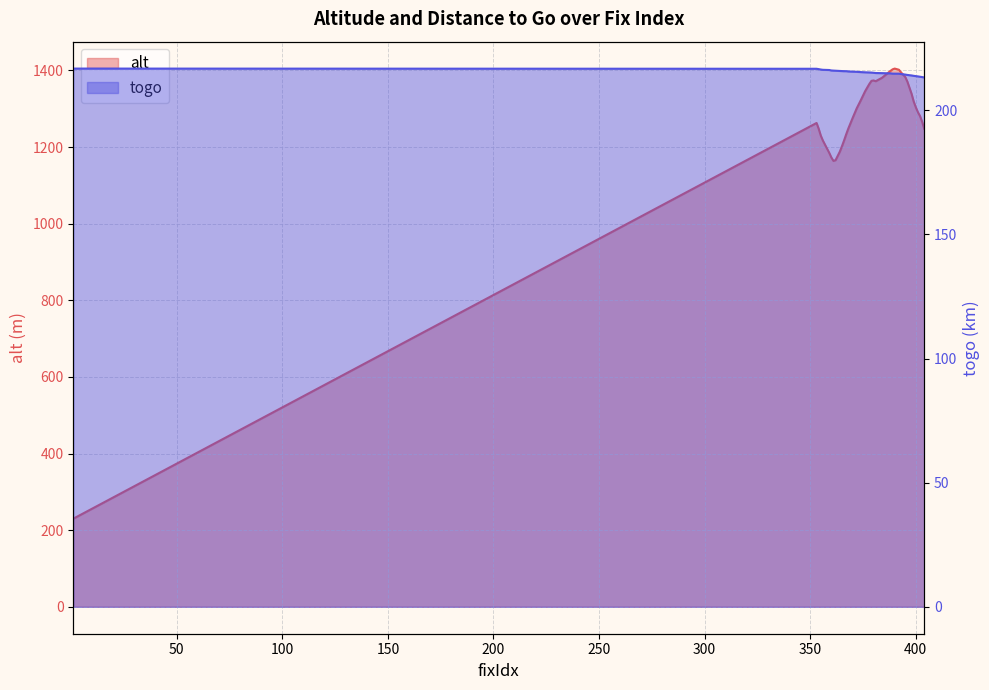

Reading right to left, what are all the values shown in this chart?

alt: 1248.0	1266.0	1281.0	1291.0	1304.0	1319.0	1339.0	1355.0	1371.0	1383.0	1389.0	1395.0	1402.0	1405.0	1403.0	1399.0	1390.0	1381.0	1372.0	1374.0	1373.0	1365.0	1346.0	1323.0	1301.0	1275.0	1248.0	1233.0	1217.0	1202.0	1188.0	1166.0	1164.0	1173.0	1185.0	1217.0	1230.0	1248.0	1263.0	230.0
togo: 213.3	213.4	213.5	213.7	213.8	213.9	214.1	214.2	214.3	214.4	214.5	214.6	214.8	214.8	214.8	214.9	214.9	215.0	215.0	215.1	215.2	215.3	215.3	215.4	215.5	215.6	215.7	215.8	215.8	215.8	215.9	216.0	216.0	216.1	216.2	216.3	216.4	216.6	216.7	216.8